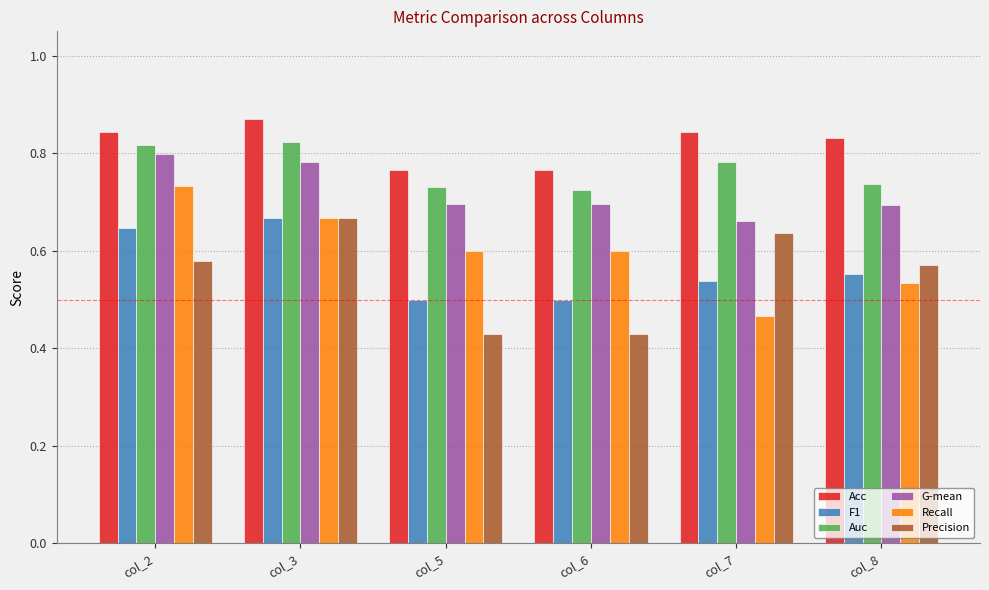

Which series has the widest spread of values?

Recall